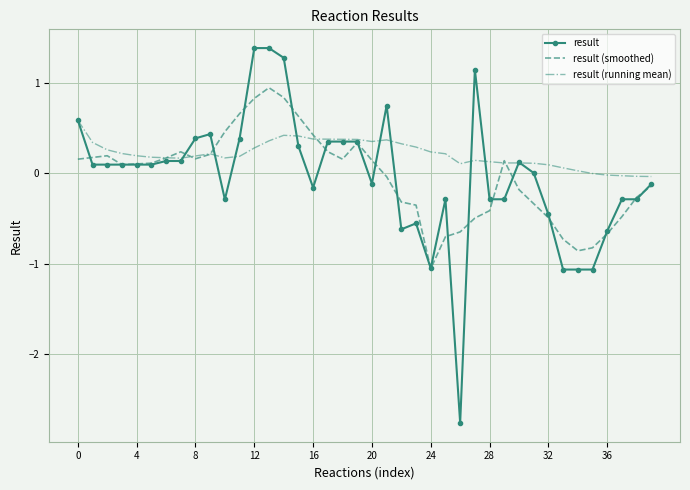

What is the difference between the maximum and second lowest values in the result series?

2.4